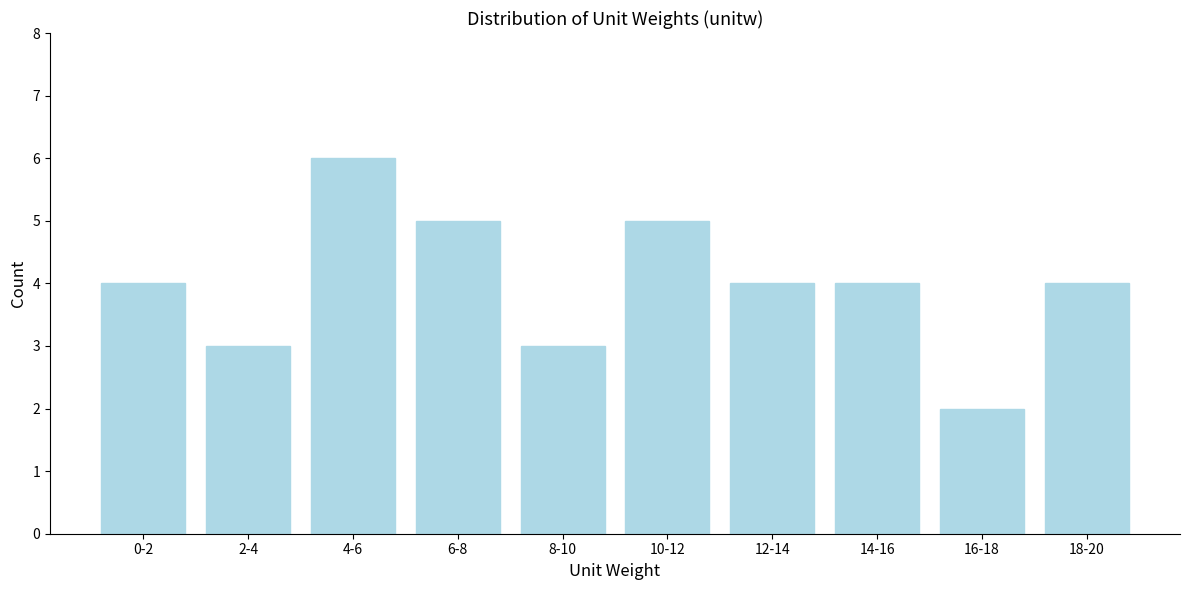

Reading left to right, what are all the values shown in this chart?

4	3	6	5	3	5	4	4	2	4